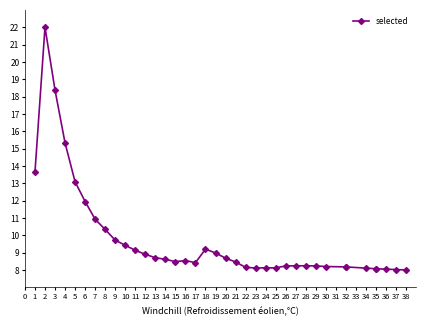

List the labels in order of value, largest first.

2, 3, 4, 1, 5, 6, 7, 8, 9, 10, 18, 11, 19, 12, 13, 20, 14, 16, 15, 21, 17, 28, 27, 29, 26, 30, 32, 32, 22, 24, 25, 23, 34, 35, 35, 36, 37, 38